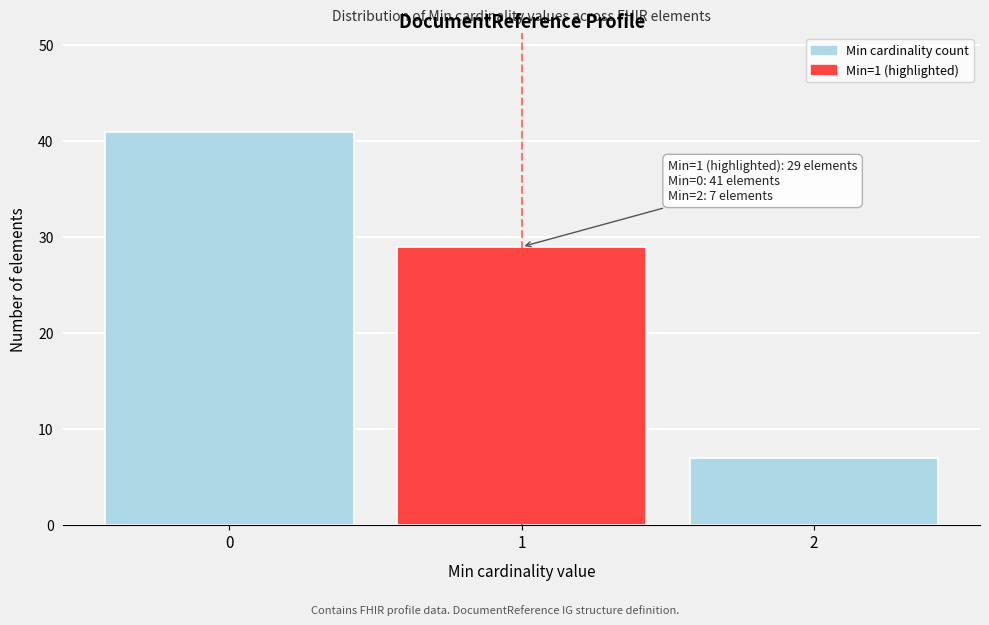

Which range on the x-axis has the tallest bar?

-0.5 to 0.5